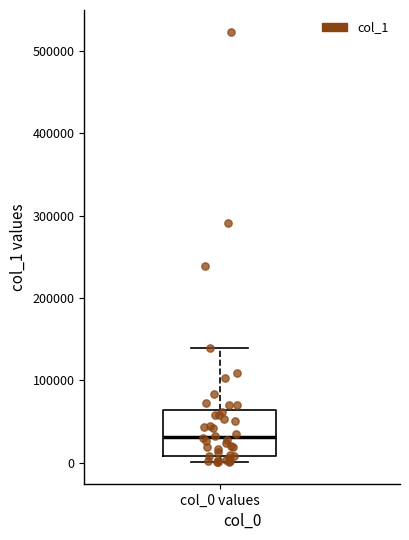

Transcribe this box plot: give where the median line is, the range the box spans, and where the two whiskers end, as read against the y-axis. The values are not printed on the chart, so give them approximately, as read against the axis.

median 30000, box 10000 to 60000, whiskers 0 to 140000